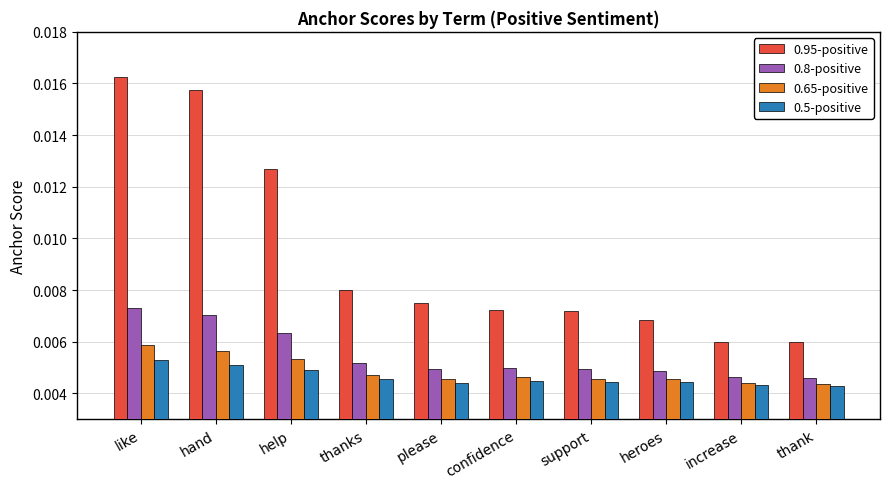

Count the 0.8-positive values in the range 0 to 1.

10